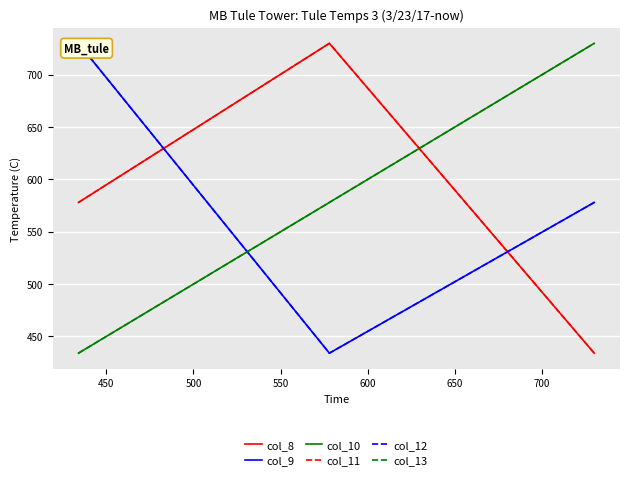

List the series in order of their peak value, lowest first.

col_8, col_9, col_10, col_11, col_12, col_13